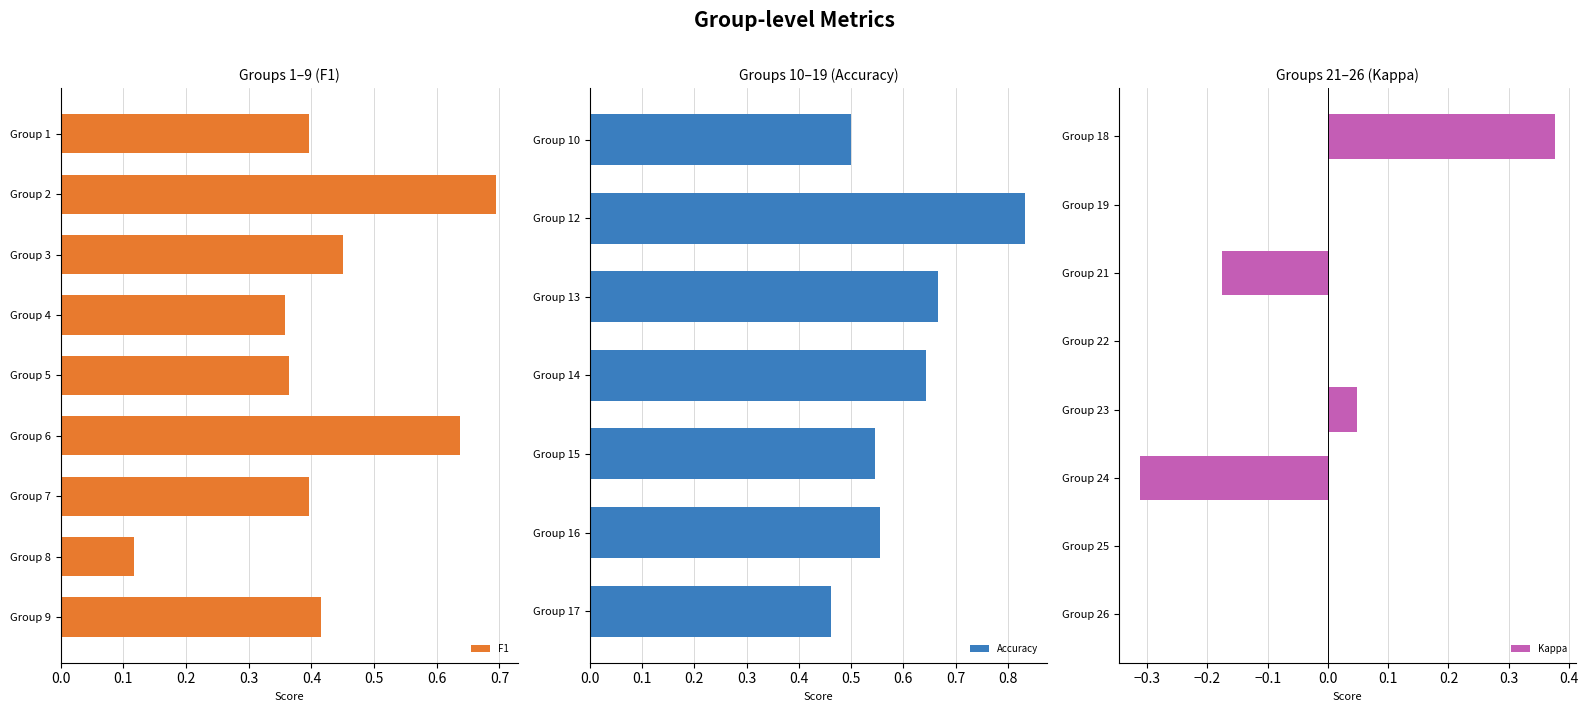

Rank the series by their maximum value, from highest to lowest.

accuracy, f1, kappa